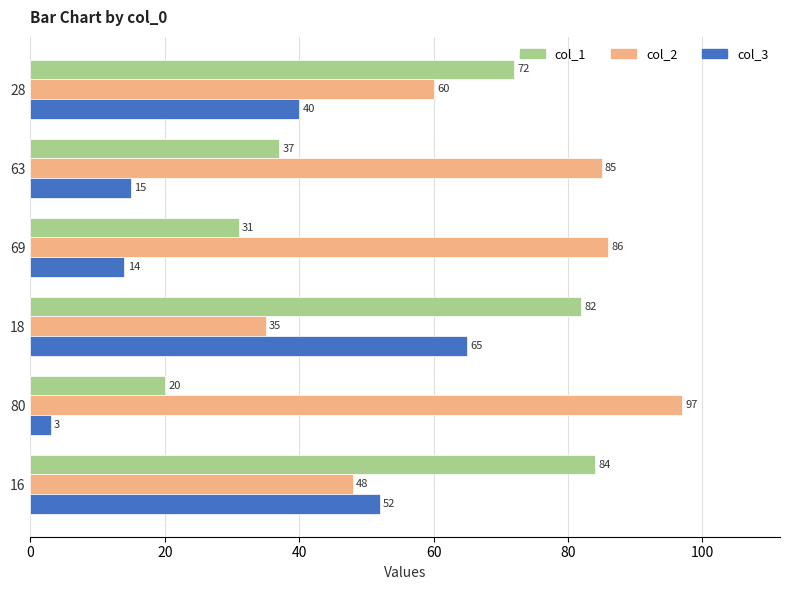

What is the highest value of the col_2 series?

97